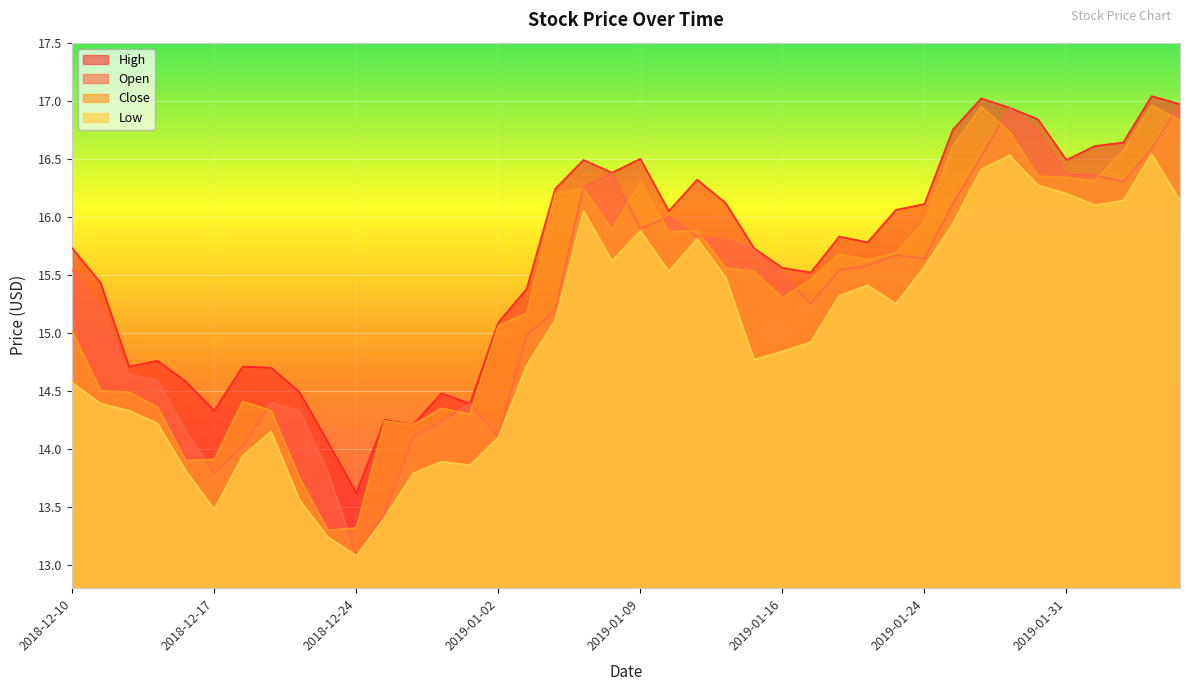

The value of low at 2018-12-10 is 20.9. True or false?

False